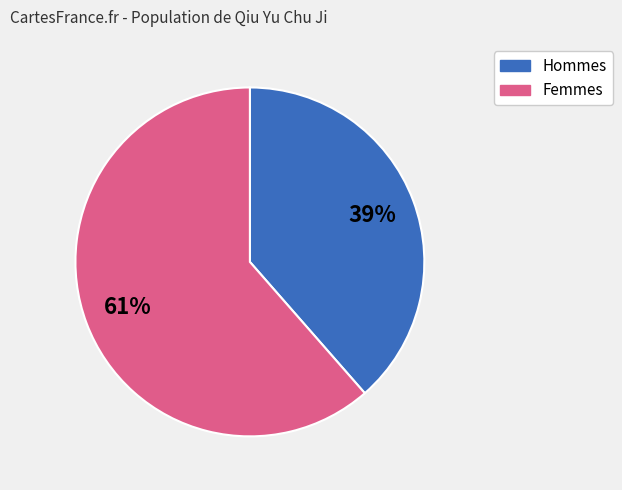

What is the largest slice in the pie chart?

Femmes